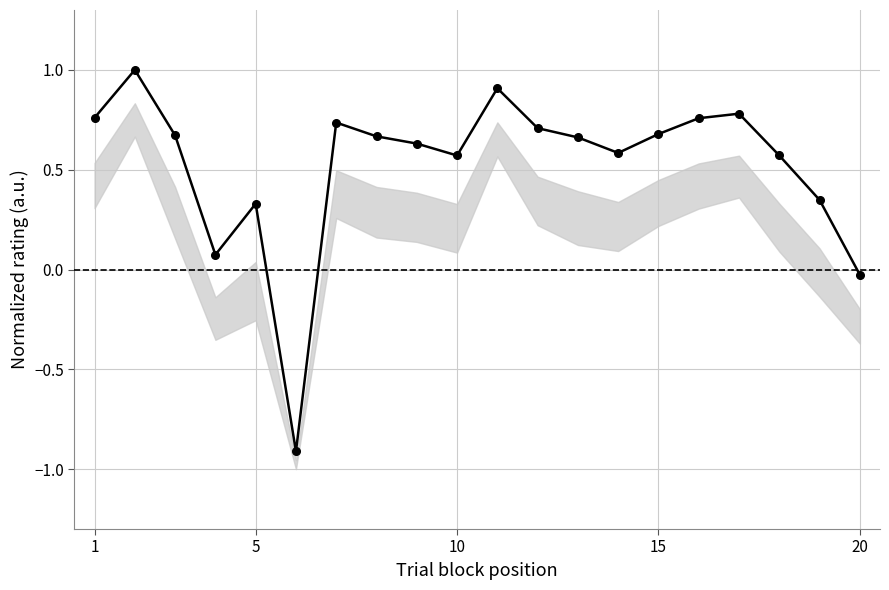

How many interior local peaks (higher than both neighbors) does the data have?

5